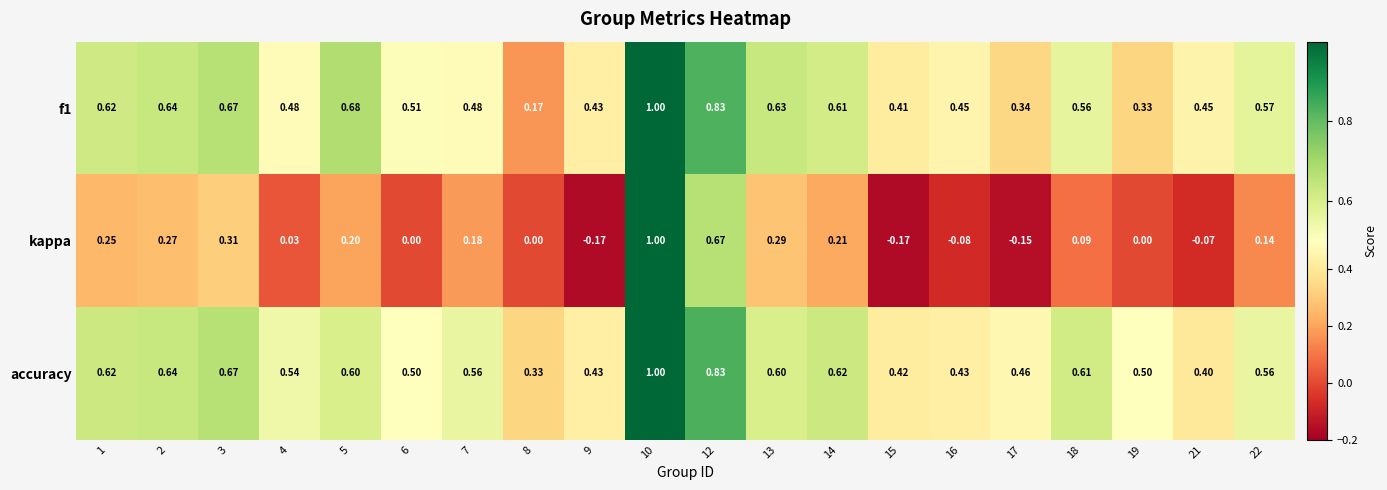

Which series has the largest total across all categories?

accuracy